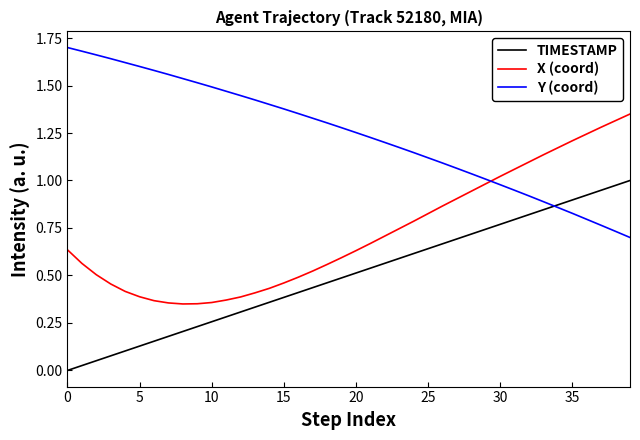

True or false: TIMESTAMP and X (coord) cross at least once.

False